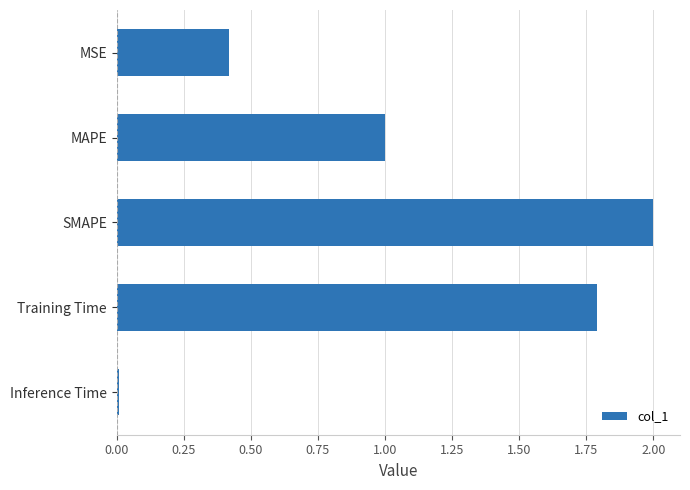

What position from the top is MAPE?

2